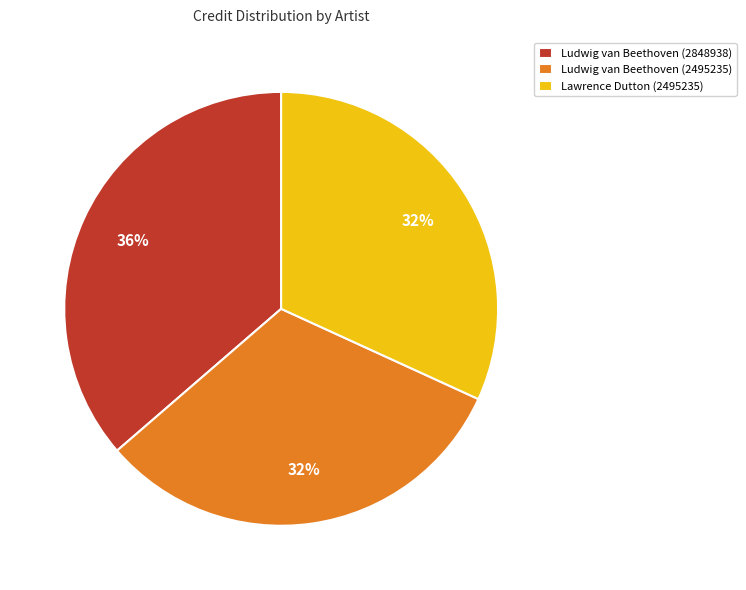

To the nearest percent, what is the combined percentage of Lawrence Dutton (2495235) and Ludwig van Beethoven (2848938)?

68%